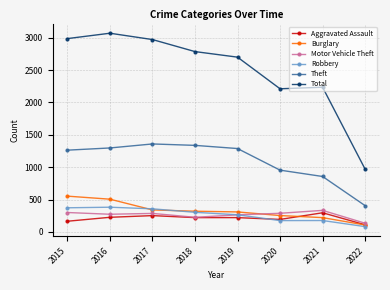

What is the spread (max minus min) of values at 2019?

2481